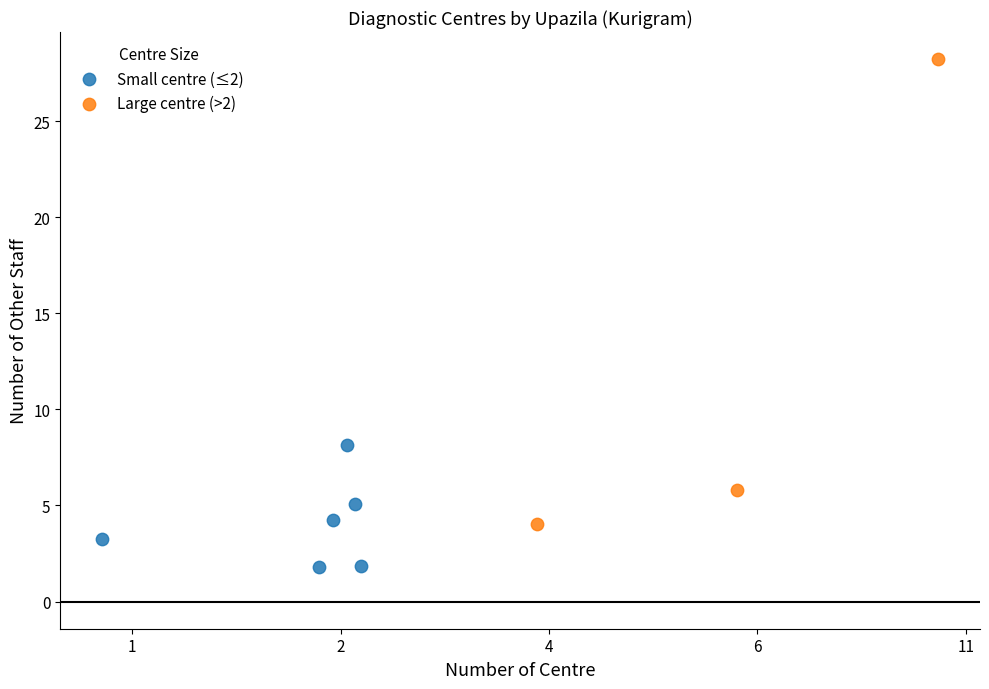

Which series contains the lowest Y value?

Small centre (≤2)